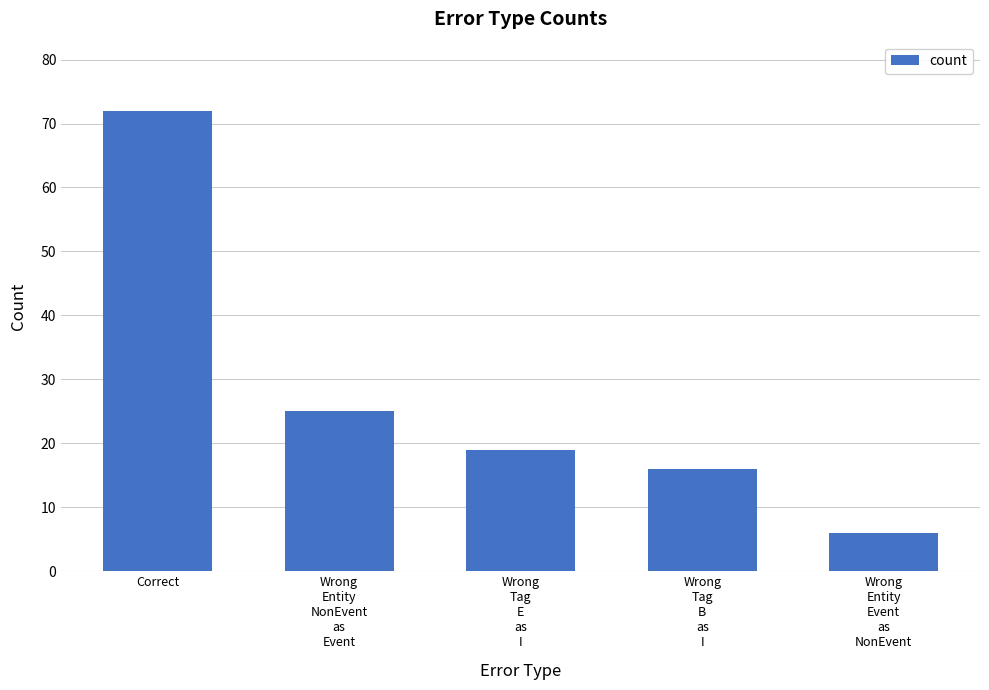

What is the label of the 3rd bar from the right?

Wrong
Tag
E
as
I